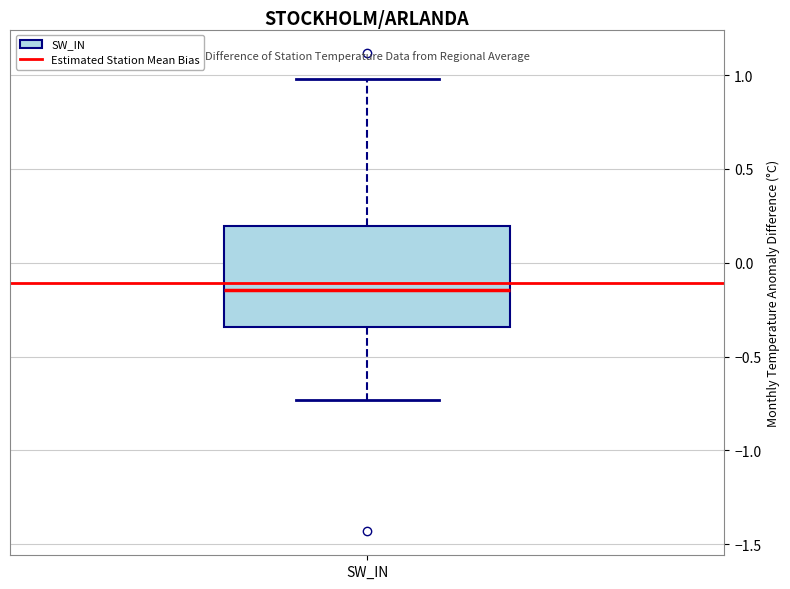

Where does the median line of the box for SW_IN sit on the y-axis? The values are not printed on the chart, so give them approximately, as read against the axis.

-0.15